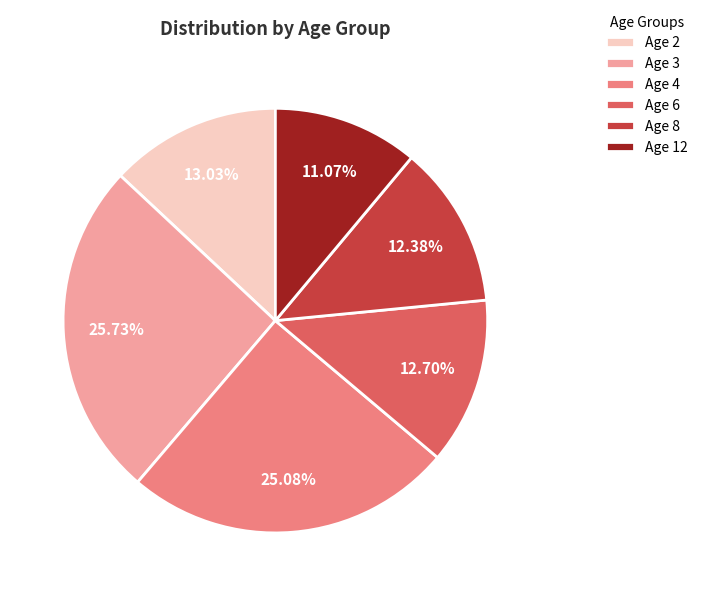

The Age 6 slice represents 4% of the pie. True or false?

False